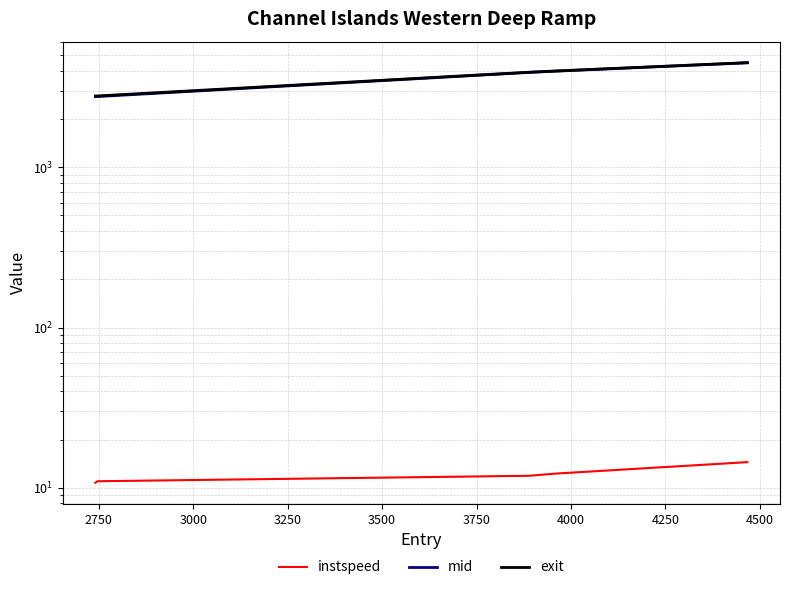

At how many categories does at least one series exceed 2852?

3